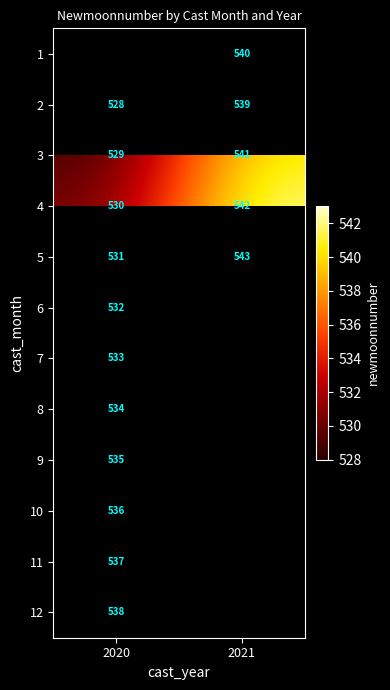

Which category has the lowest value in the 4 series?

2020